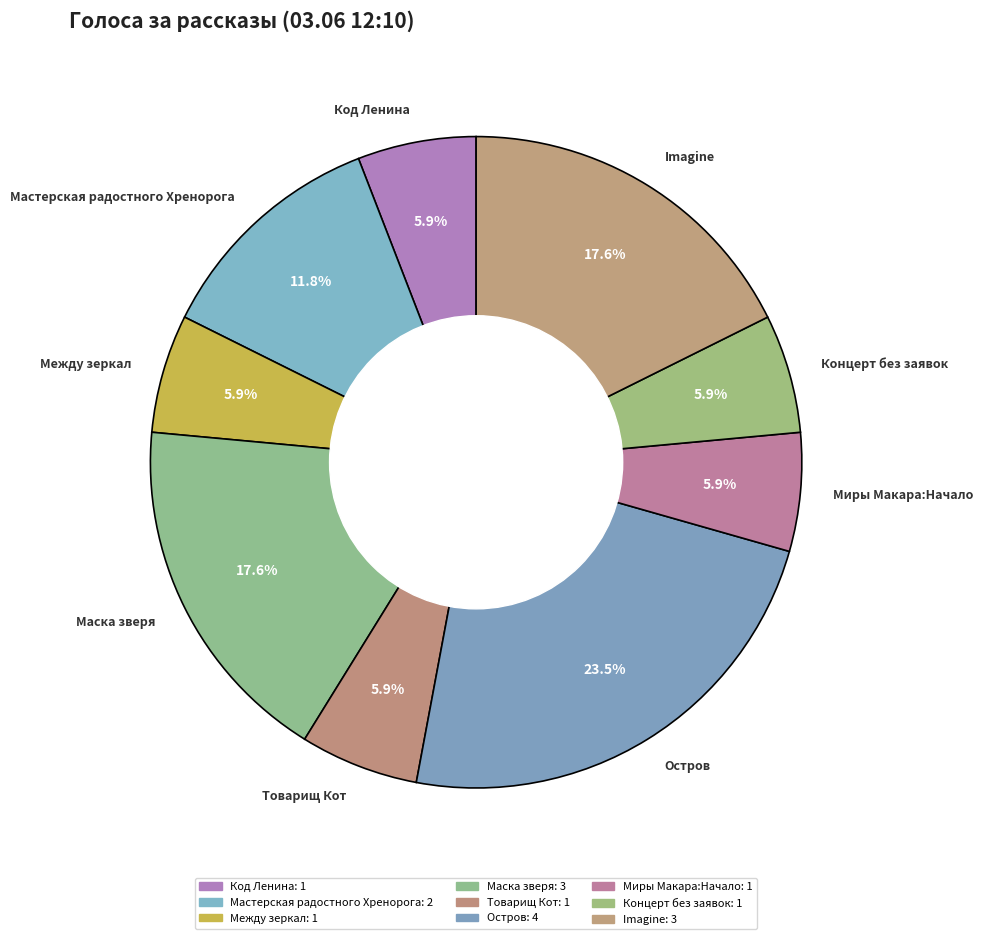

True or false: Imagine accounts for 18% of the total.

True